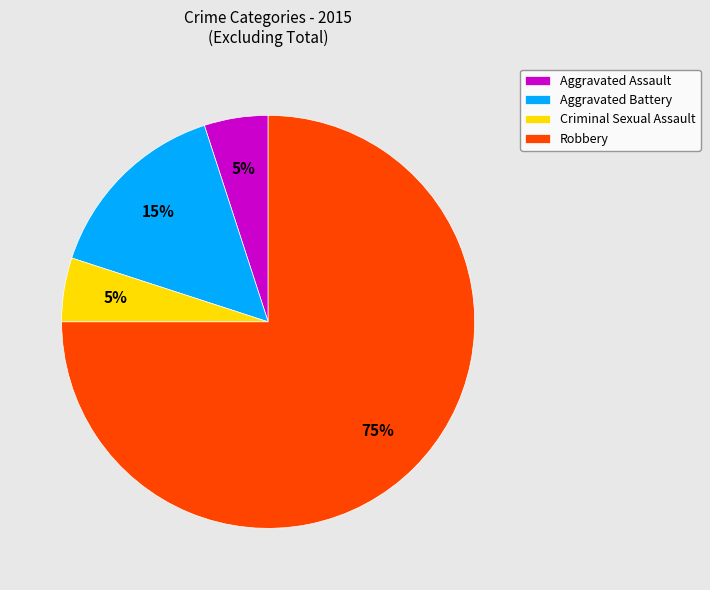

Does Aggravated Assault represent more than half of the total?

No